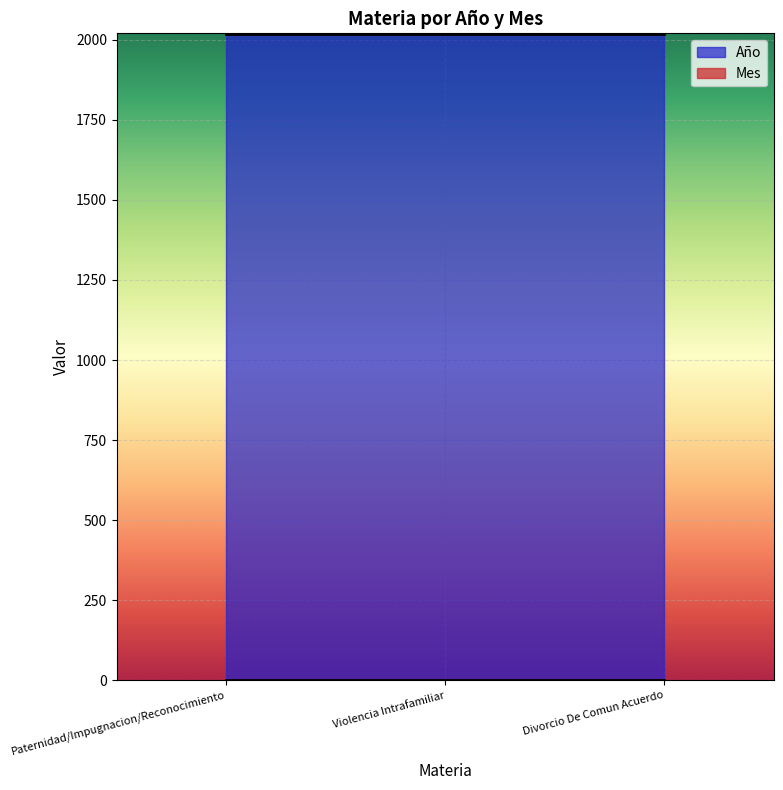

List the series in order of their overall mean, lowest first.

Mes, Año